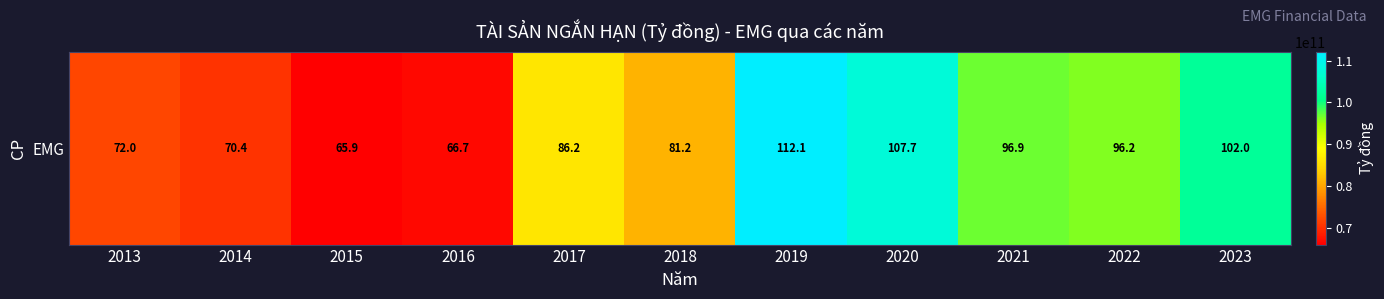

How many values are below 86246227934?

5